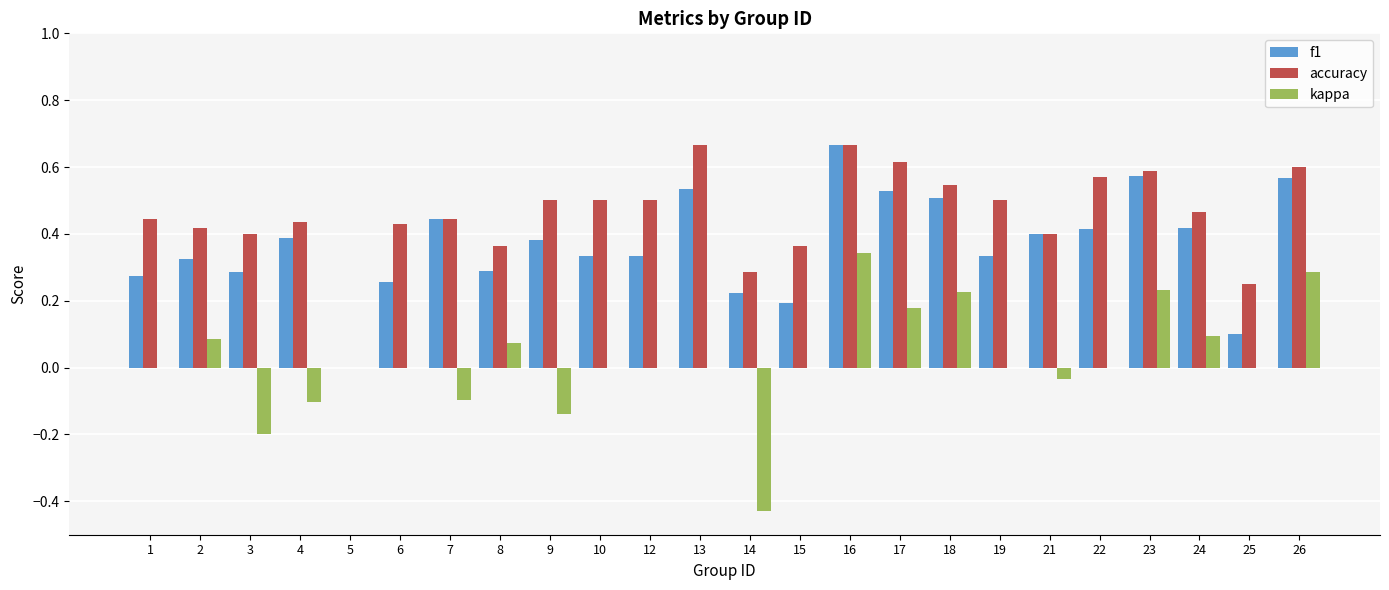

Is the value of accuracy at 25 greater than the value of f1 at 26?

No